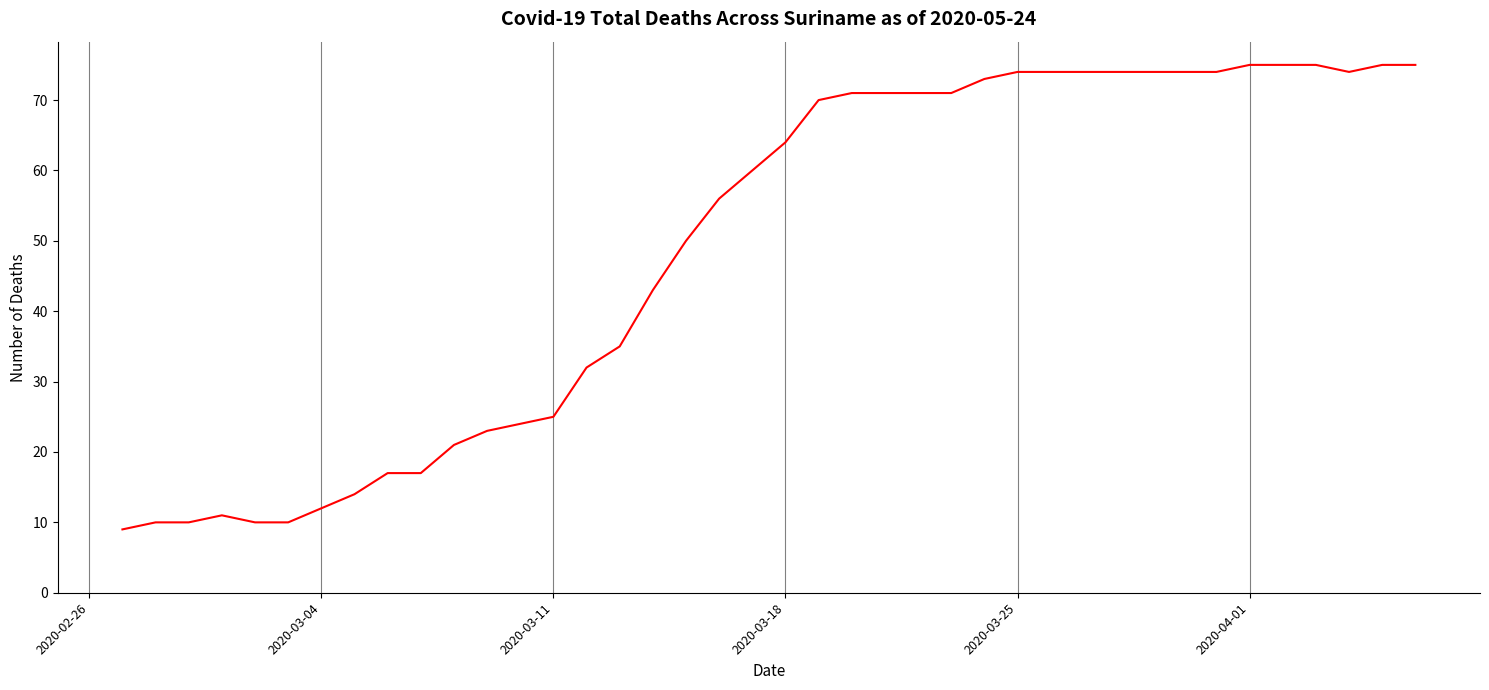

What is the difference between the maximum and minimum values?

66